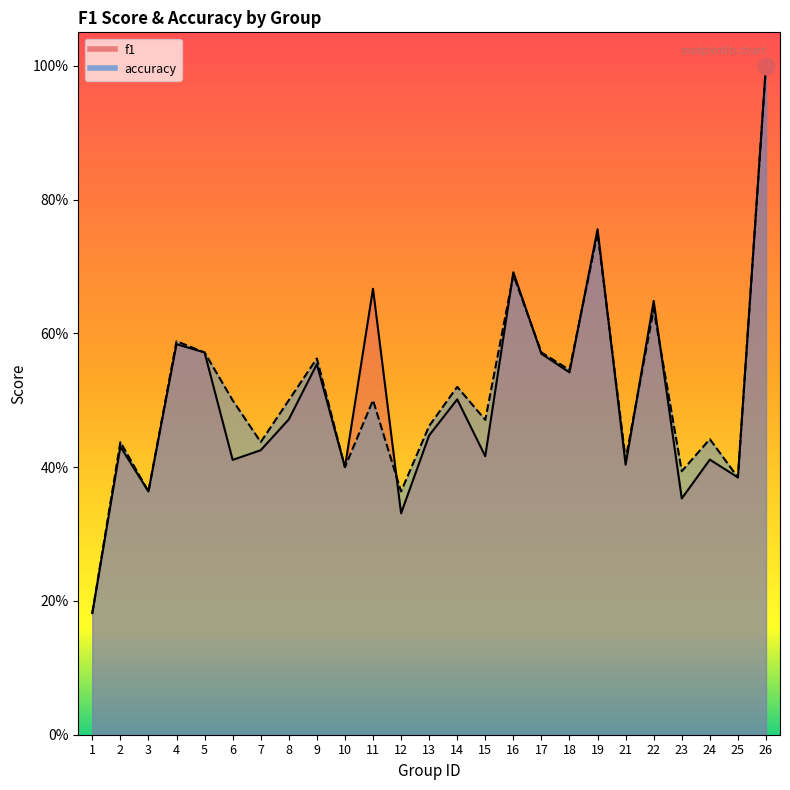

At which category is the sum across all series the highest?

26